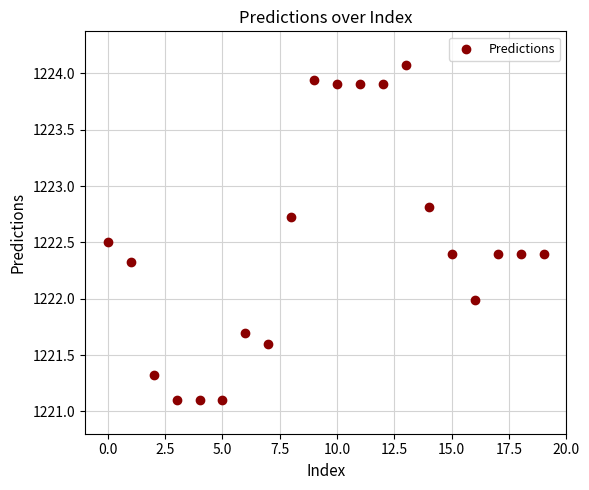

What is the range of Y values (max minus min)?

3.0